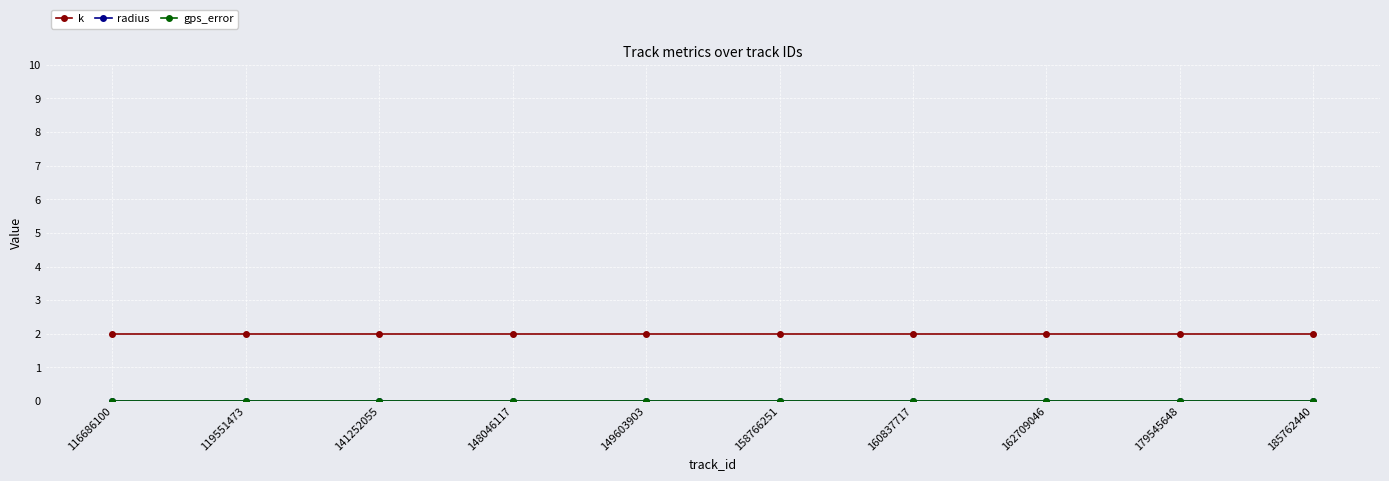

What is the spread (max minus min) of values at 119551473?

2.0